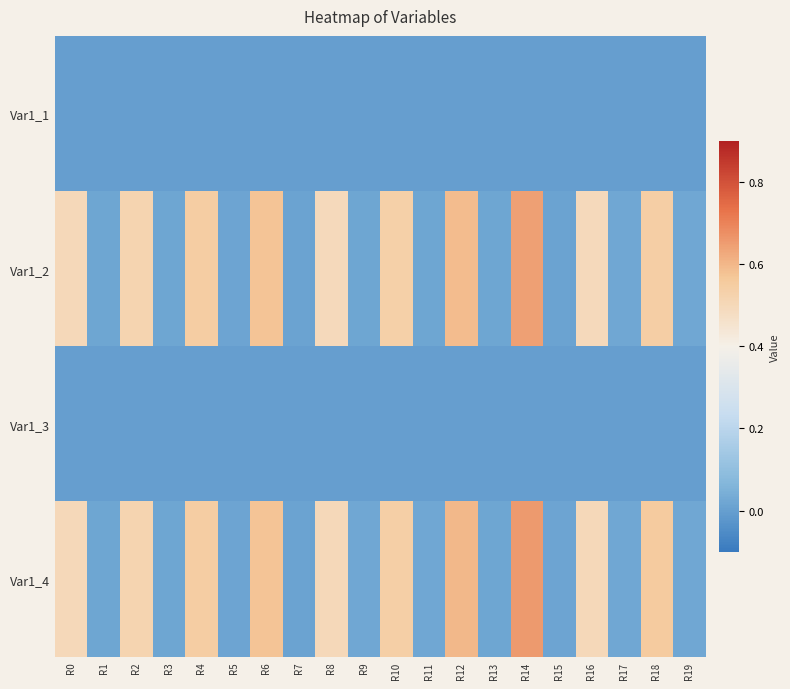

Reading right to left, what are all the values shown in this chart?

Var1_1: R19=0.0	R18=0.0	R17=0.0	R16=0.0	R15=0.0	R14=0.0	R13=0.0	R12=0.0	R11=0.0	R10=0.0	R9=0.0	R8=0.0	R7=0.0	R6=0.0	R5=0.0	R4=0.0	R3=0.0	R2=0.0	R1=0.0	R0=0.0
Var1_2: R19=0.0	R18=0.5	R17=0.0	R16=0.5	R15=0.0	R14=0.6	R13=0.0	R12=0.6	R11=0.0	R10=0.5	R9=0.0	R8=0.5	R7=0.0	R6=0.6	R5=0.0	R4=0.5	R3=0.0	R2=0.5	R1=0.0	R0=0.5
Var1_3: R19=0.0	R18=0.0	R17=0.0	R16=0.0	R15=0.0	R14=0.0	R13=0.0	R12=0.0	R11=0.0	R10=0.0	R9=0.0	R8=0.0	R7=0.0	R6=0.0	R5=0.0	R4=0.0	R3=0.0	R2=0.0	R1=0.0	R0=0.0
Var1_4: R19=0.0	R18=0.6	R17=0.0	R16=0.5	R15=0.0	R14=0.7	R13=0.0	R12=0.6	R11=0.0	R10=0.5	R9=0.0	R8=0.5	R7=0.0	R6=0.6	R5=0.0	R4=0.5	R3=0.0	R2=0.5	R1=0.0	R0=0.5